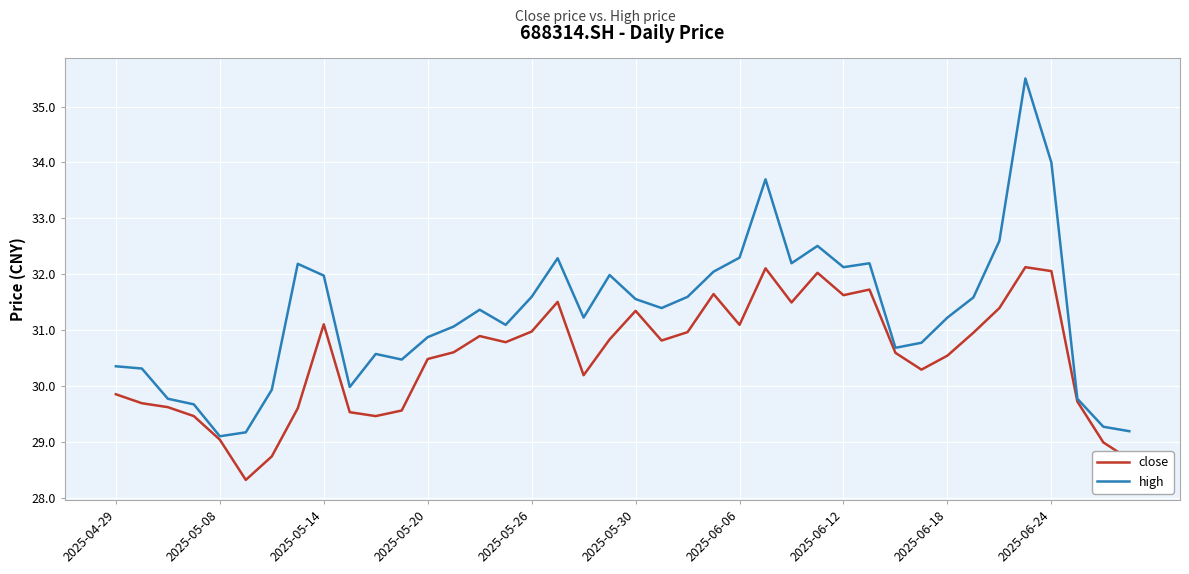

Which series has the largest total across all categories?

high